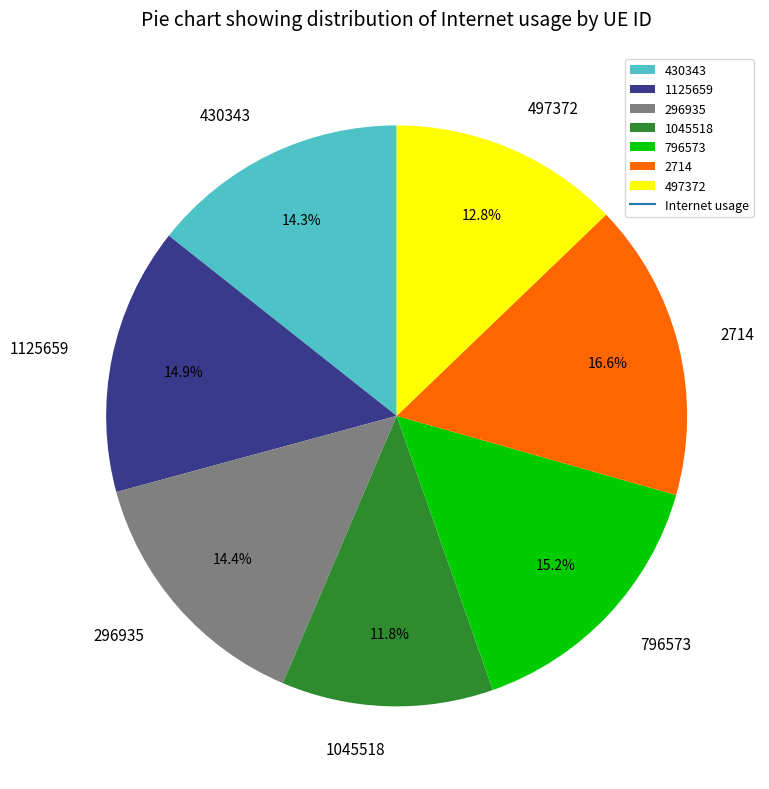

To the nearest percent, what percentage of the pie is 296935?

14%